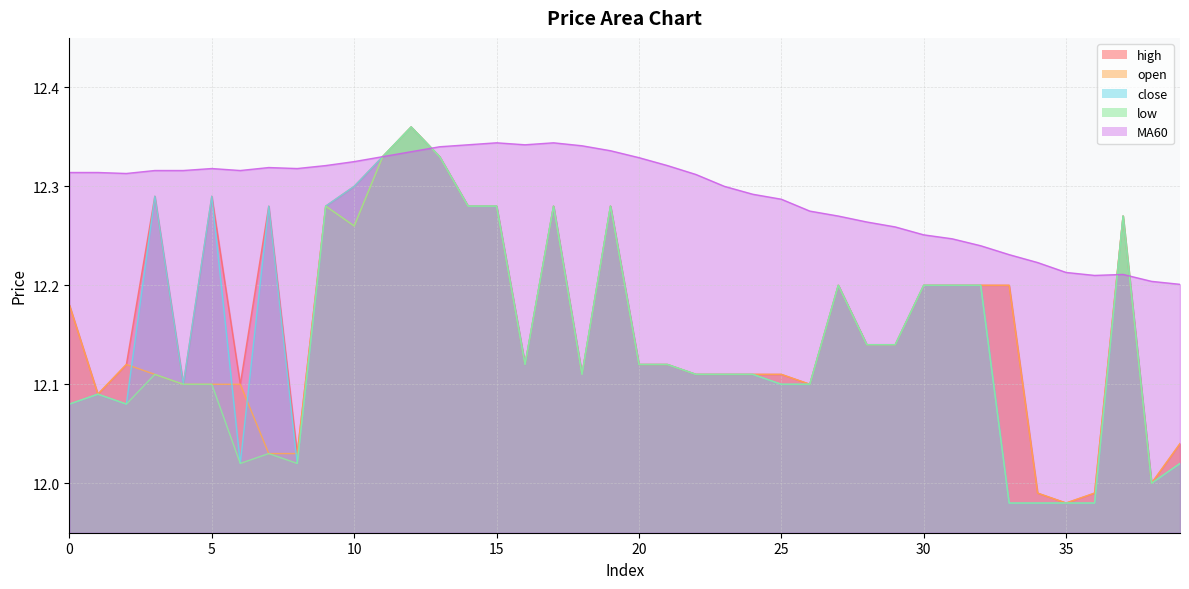

How many data points in low are less than 12?

4